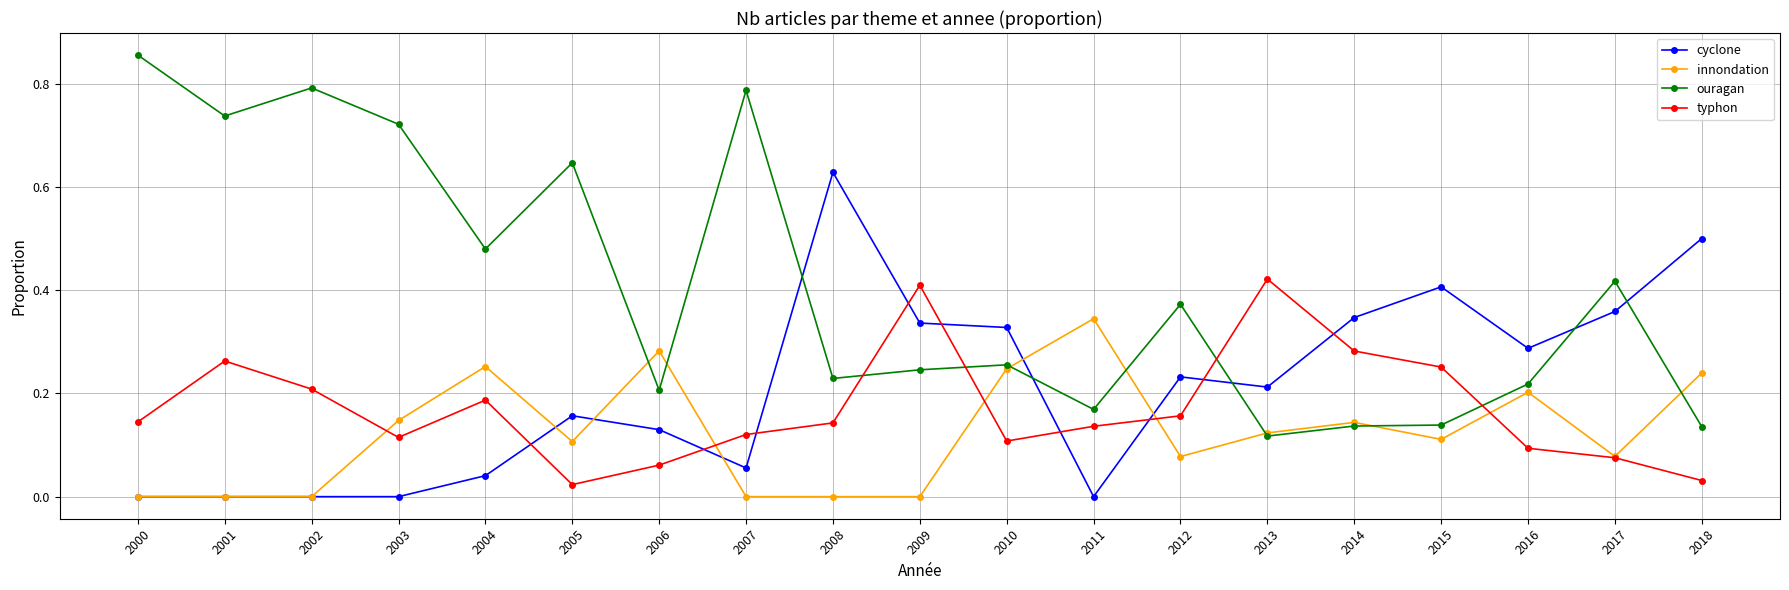

True or false: ouragan has a value of 0.1 at 2012.

False